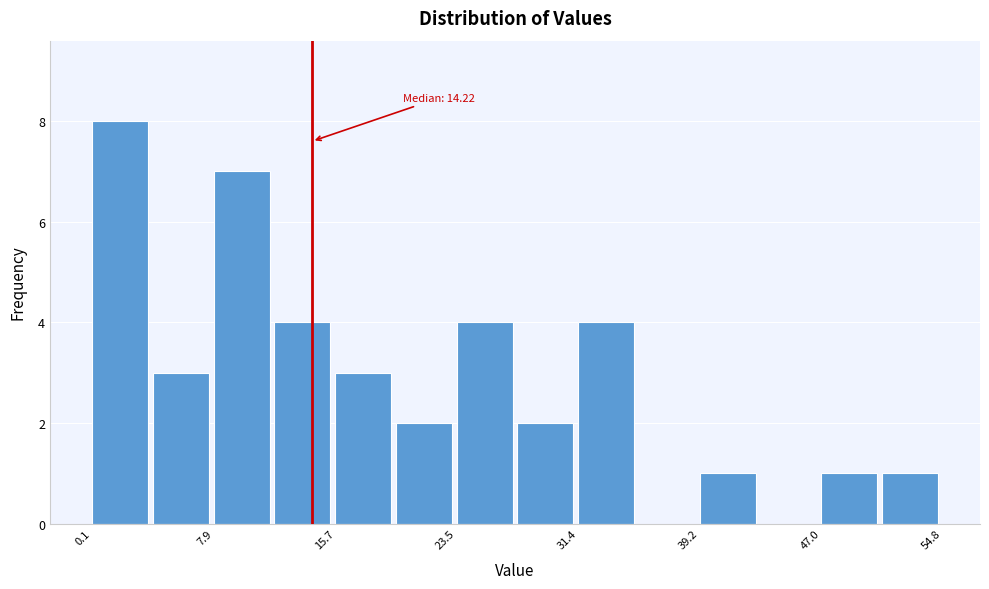

Around what value on the x-axis is the tallest bar? Give the approximate position of its centre, as read against the axis.

2